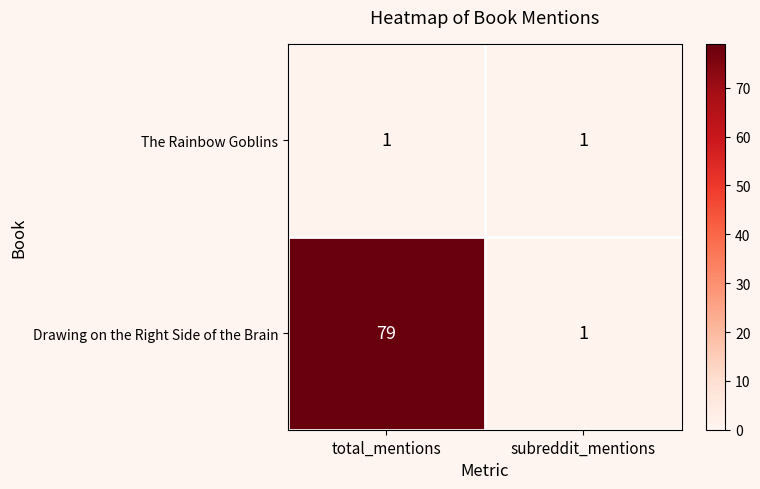

Is it true that Drawing on the Right Side of the Brain equals 105 at total_mentions?

False